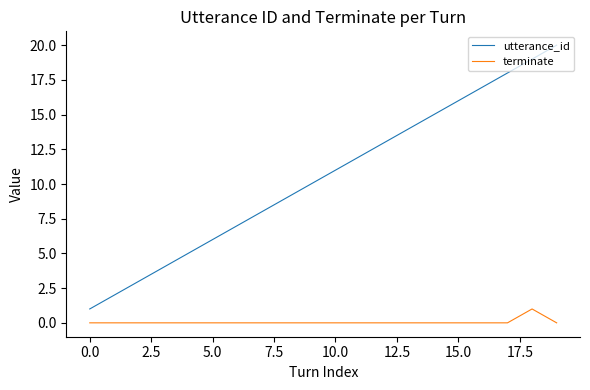

What are all the series names shown in the legend?

utterance_id, terminate